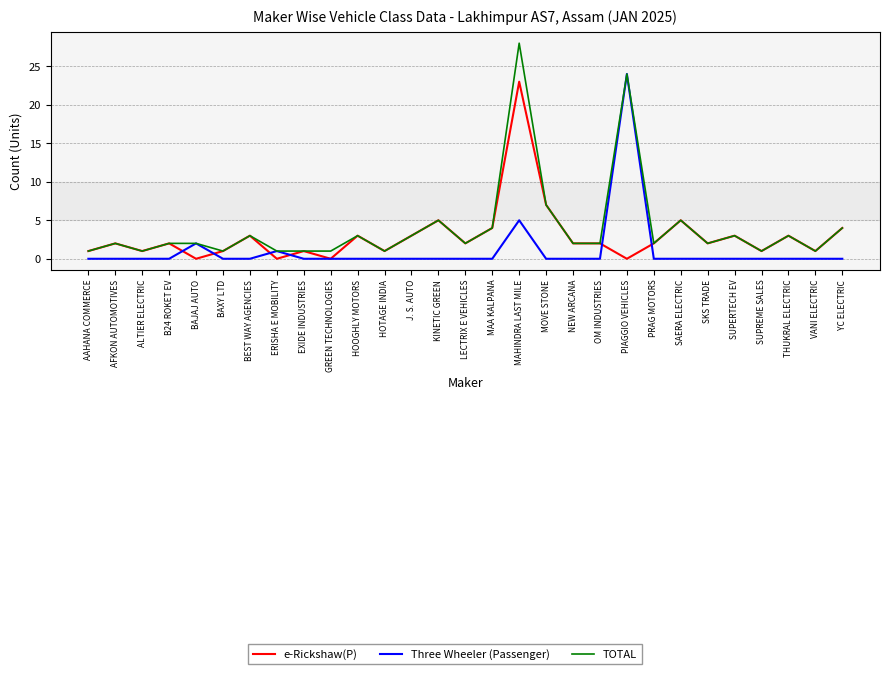

What is the spread (max minus min) of values at BEST WAY AGENCIES?

3